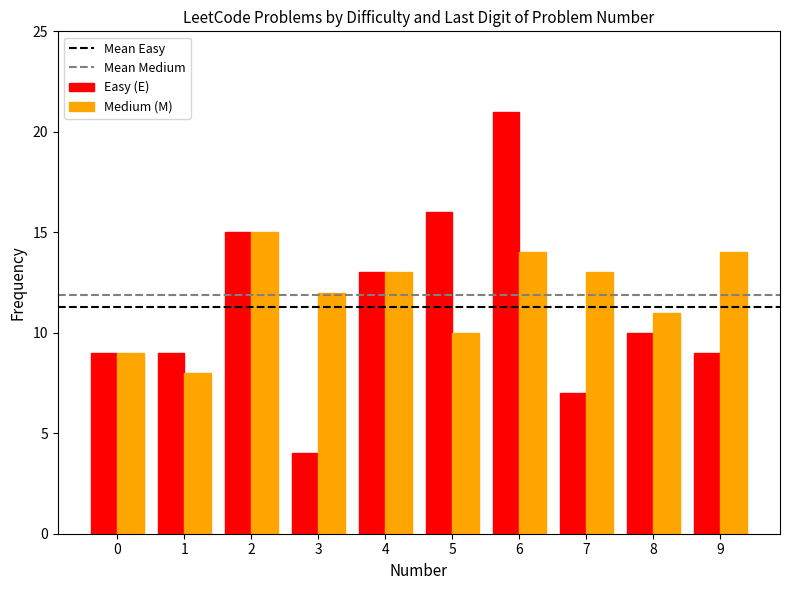

At how many categories does at least one series exceed 6?

10